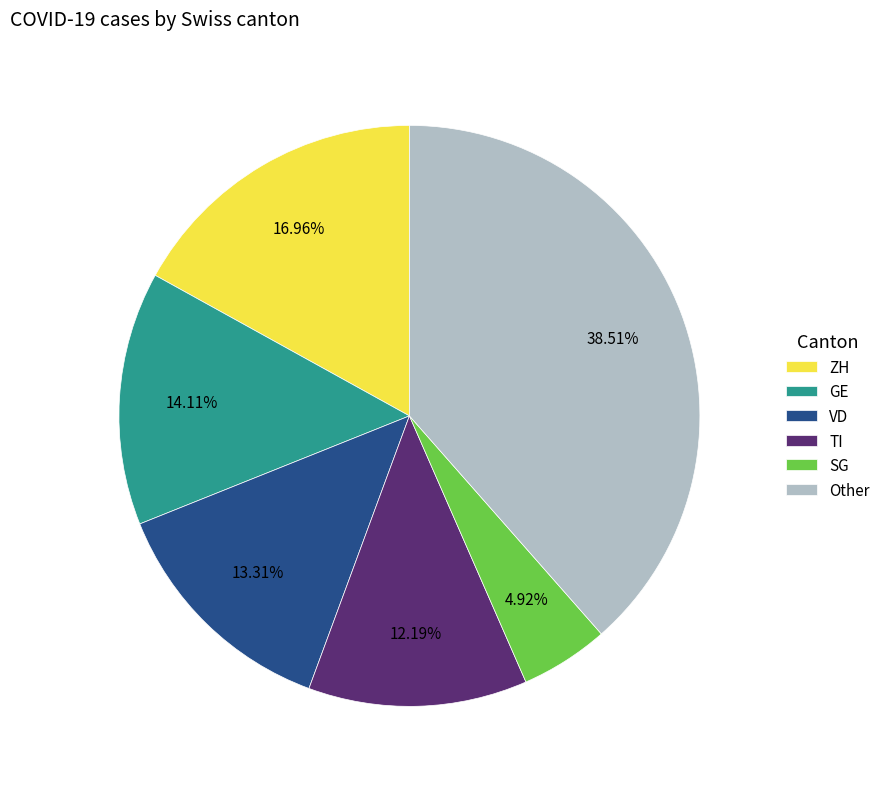

Is there a majority slice in this chart?

No